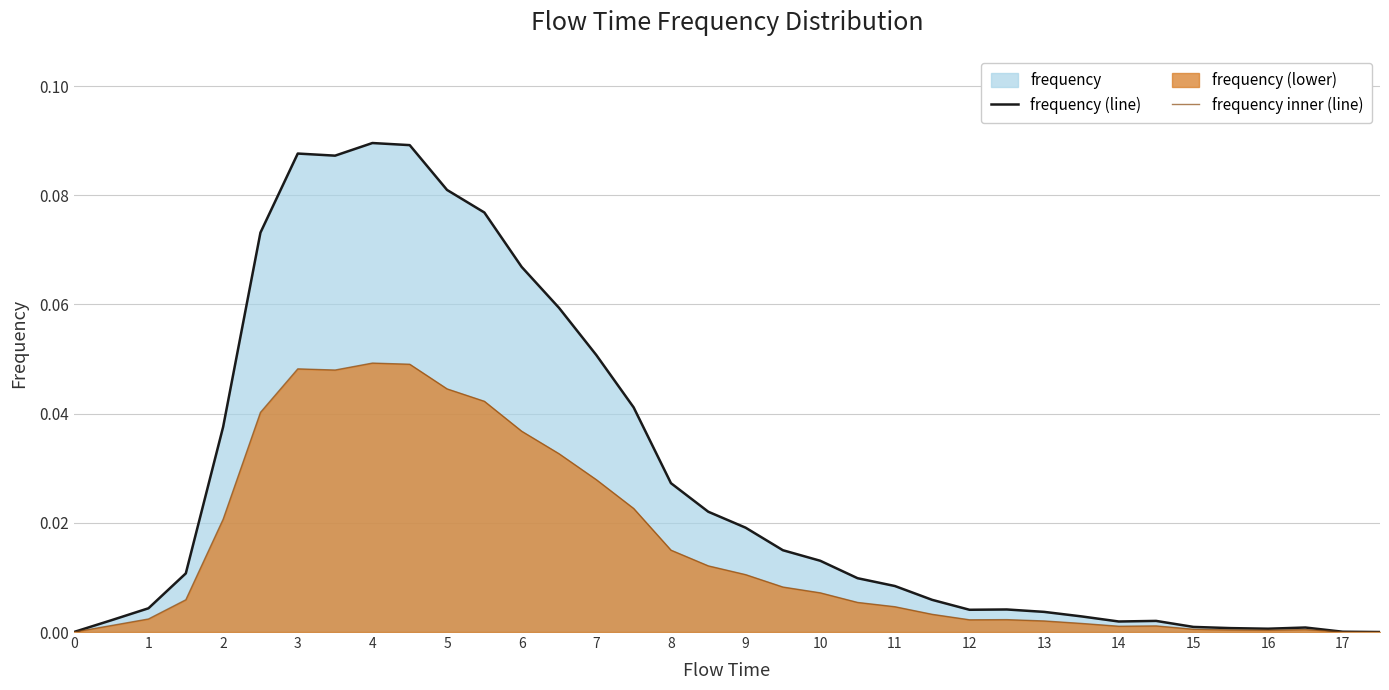

Which series has the widest spread of values?

frequency (line)